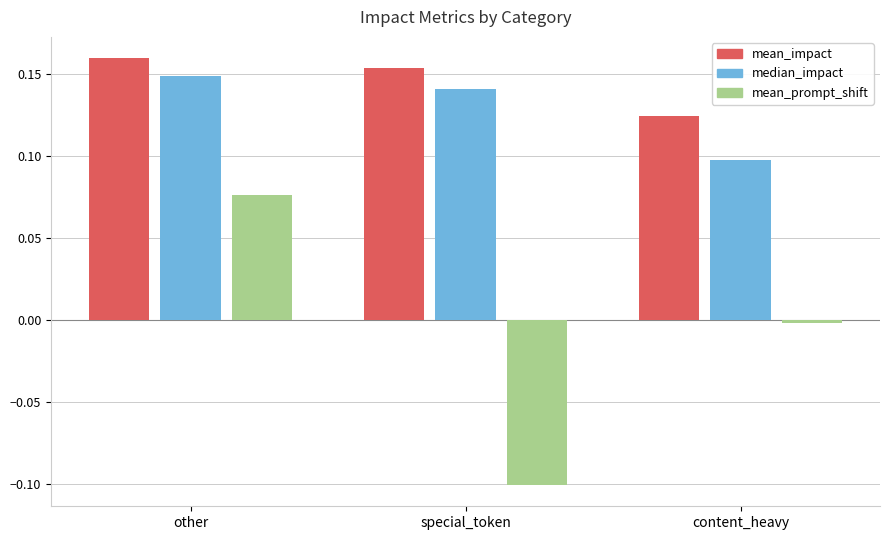

What is the label of the 1st bar from the right?

content_heavy